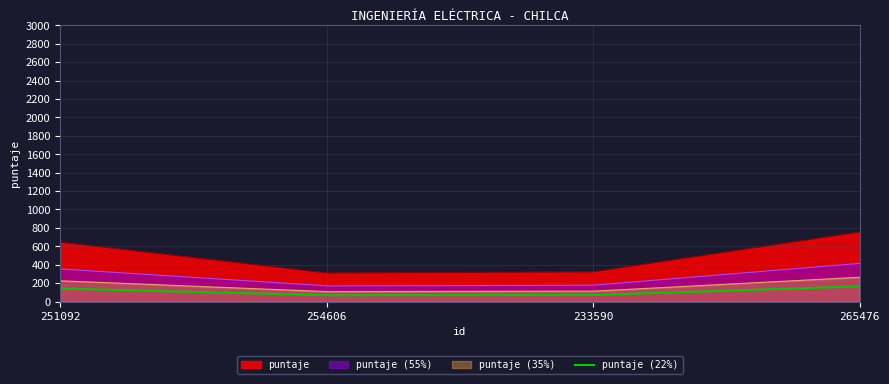

How many distinct data groups are displayed?

4